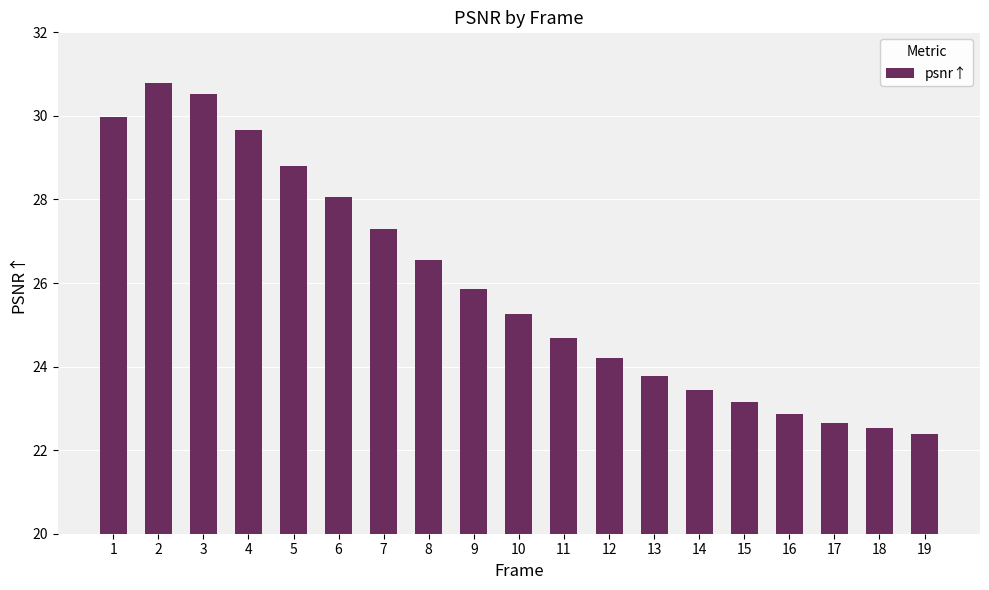

Reading right to left, extract all data points from this chart.

19=22.4	18=22.5	17=22.7	16=22.9	15=23.1	14=23.4	13=23.8	12=24.2	11=24.7	10=25.3	9=25.9	8=26.5	7=27.3	6=28.1	5=28.8	4=29.7	3=30.5	2=30.8	1=30.0